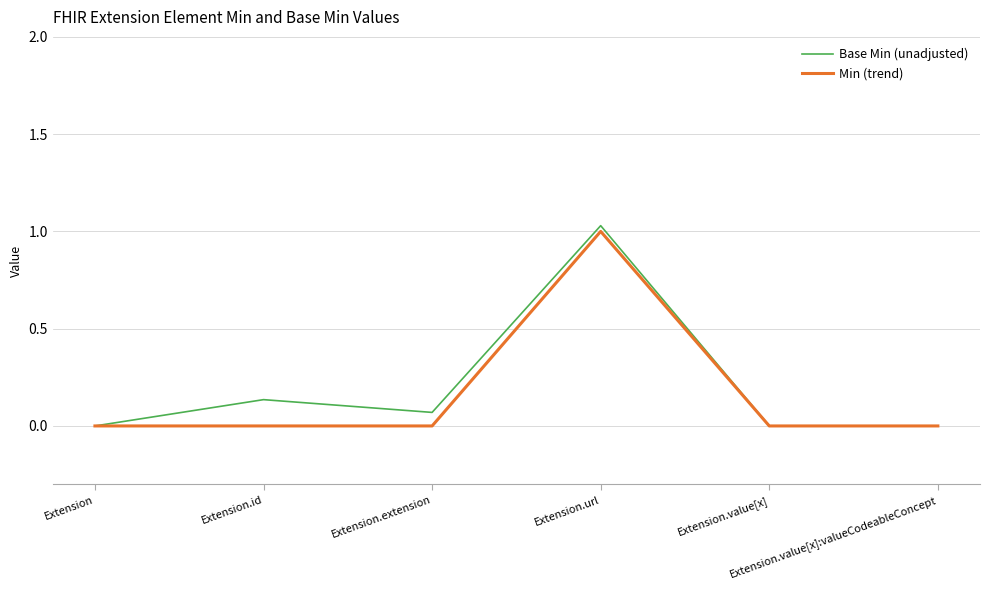

List the series in order of their peak value, lowest first.

Min (trend), Base Min (unadjusted)